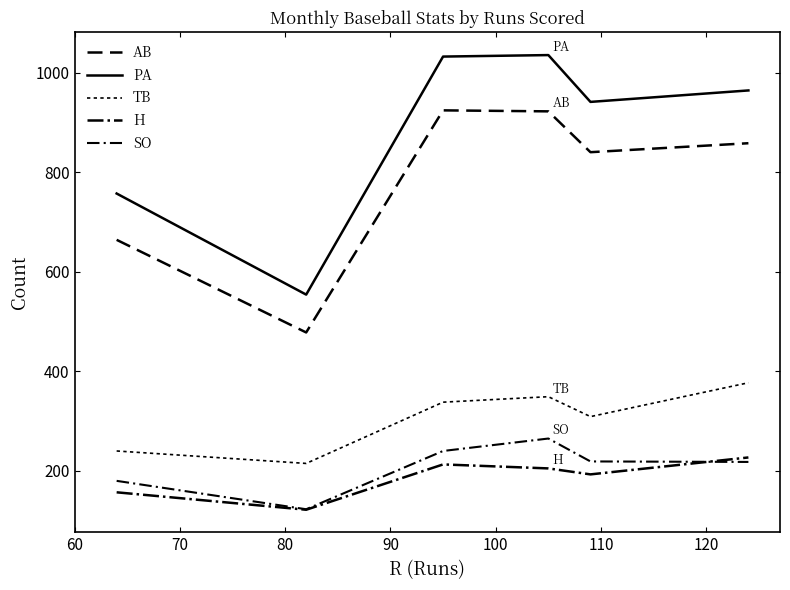

Is this an area chart (filled region under the line)?

No